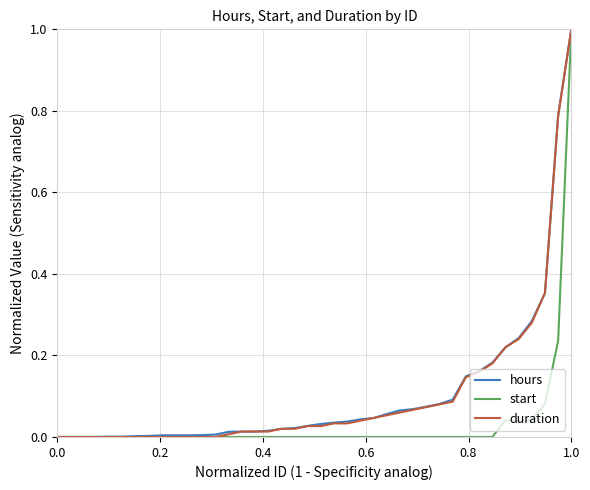

What is the maximum value for start?

1.0